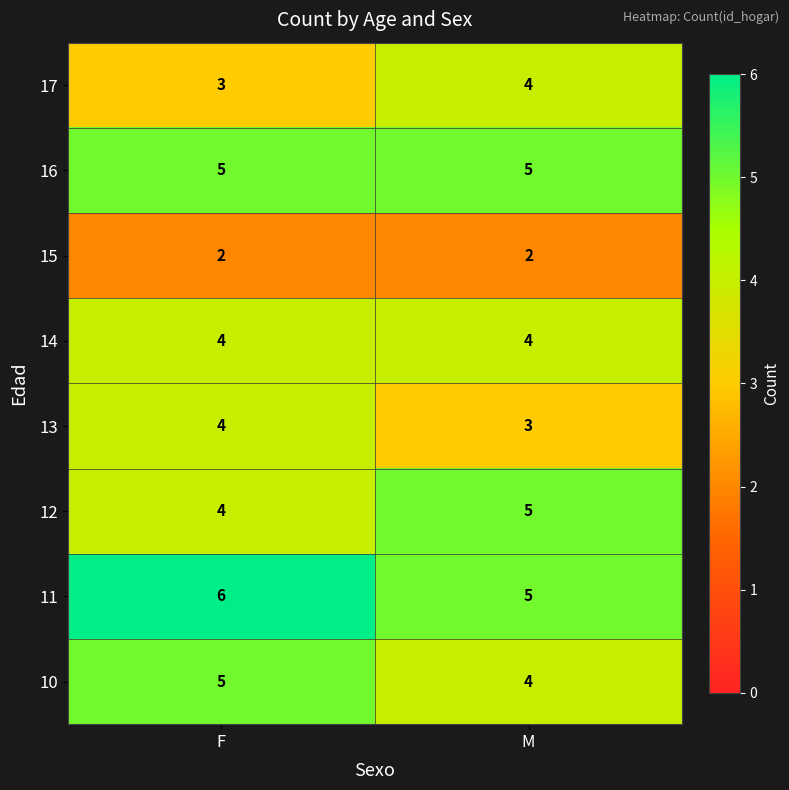

Reading right to left, what are all the values shown in this chart?

17: M=4	F=3
16: M=5	F=5
15: M=2	F=2
14: M=4	F=4
13: M=3	F=4
12: M=5	F=4
11: M=5	F=6
10: M=4	F=5